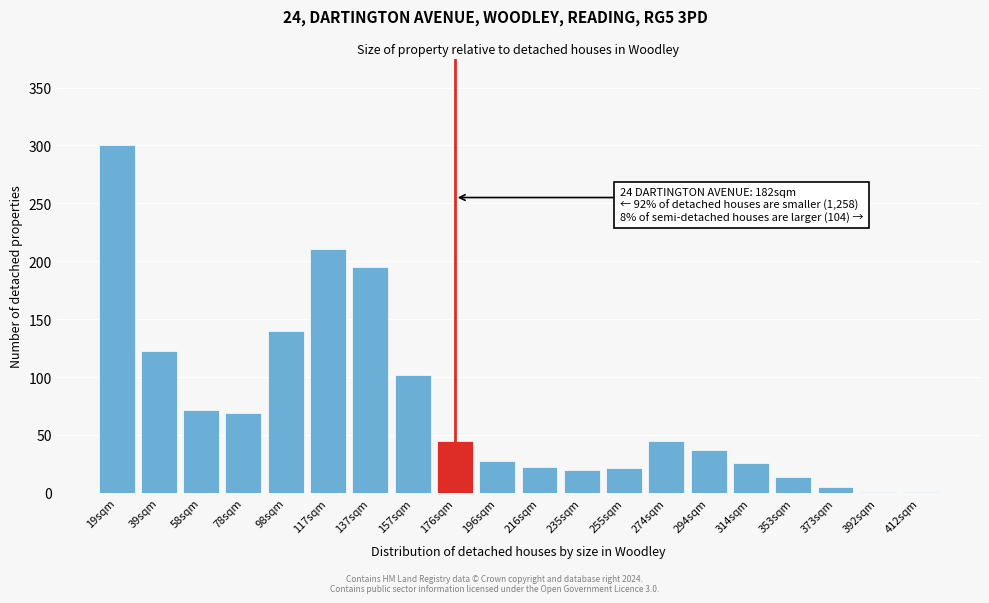

What is the sum of all values?

1473.5